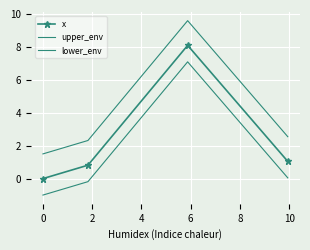

Which category has the highest value in the x series?

2